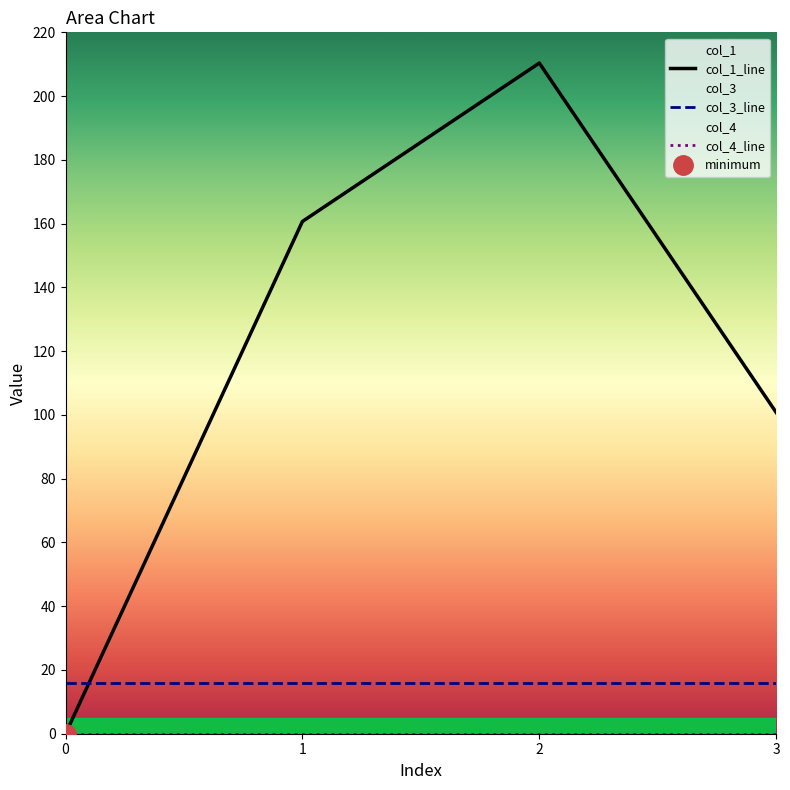

What is the sum of all col_1 values?

471.8